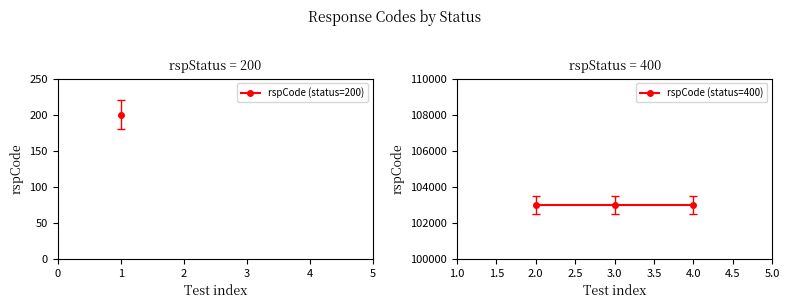

The value at 400 is 30050. True or false?

False